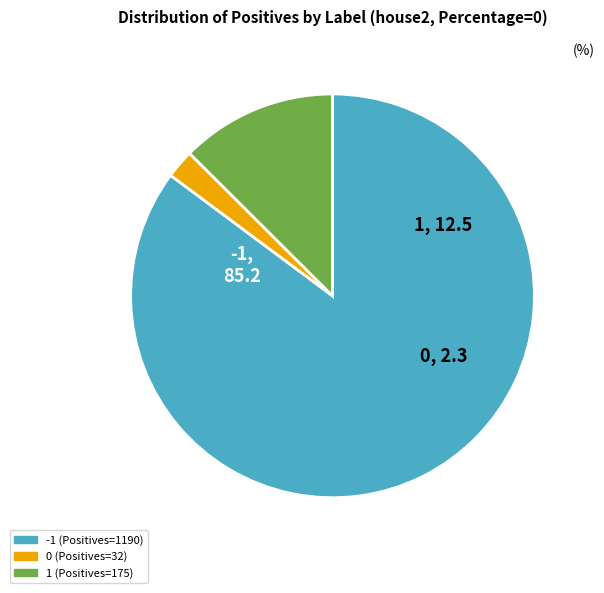

The -1 (Positives=1190) slice represents 75% of the pie. True or false?

False